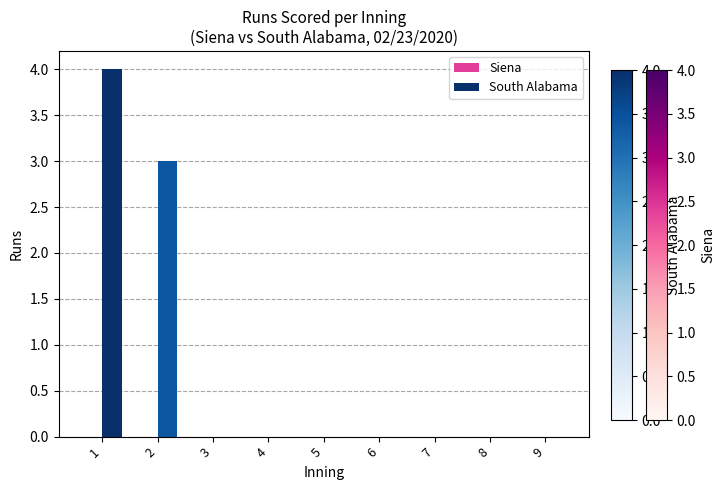

Between 9 and 2, which is larger?

2